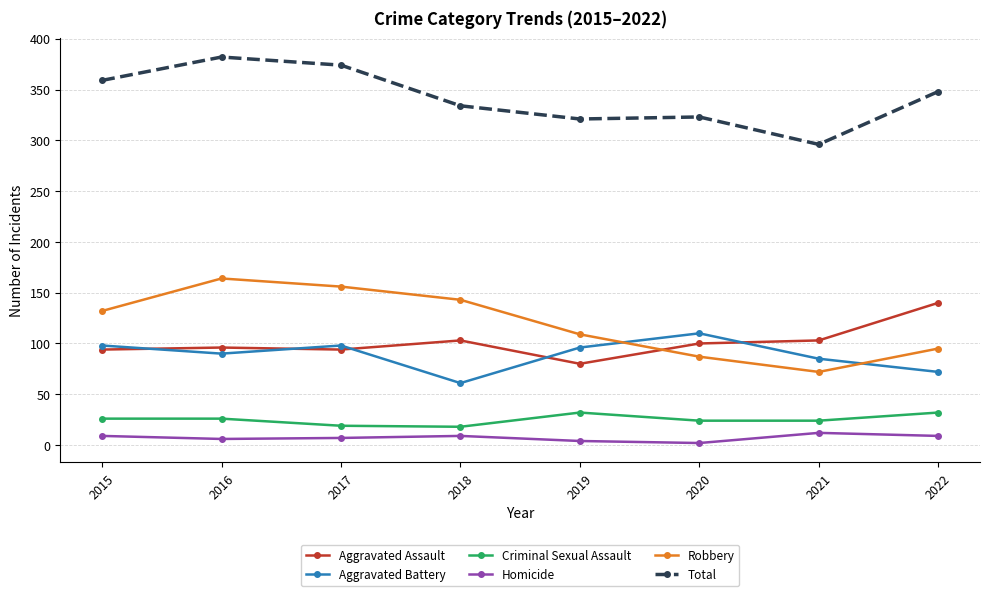

Which series has the largest total across all categories?

Total